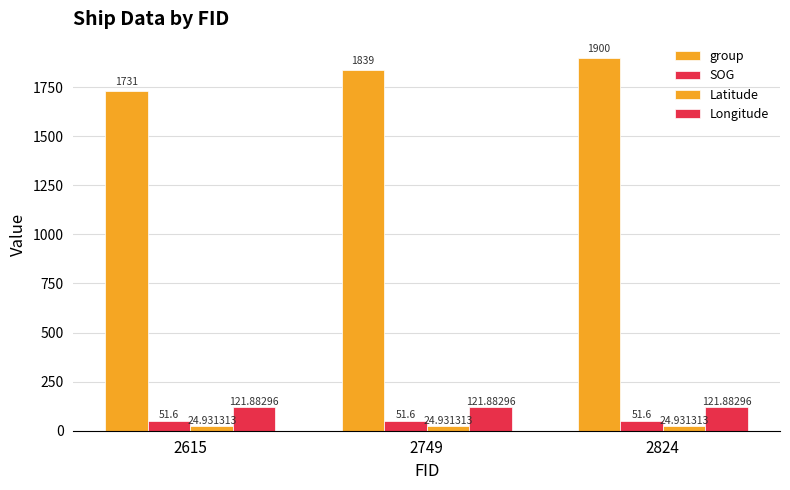

Which series has the largest total across all categories?

group